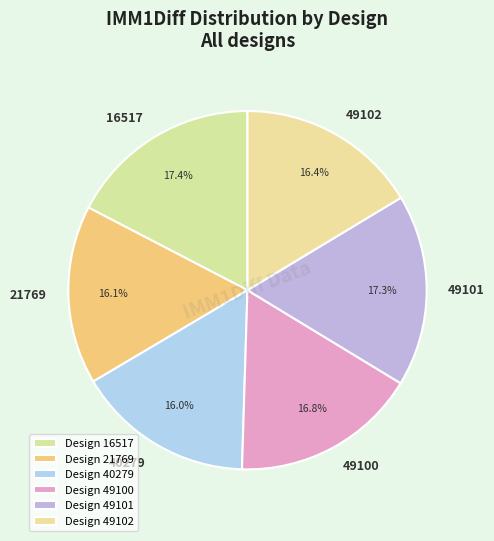

Approximately how many times larger is the value at 40279 compared to 49102?

1.0